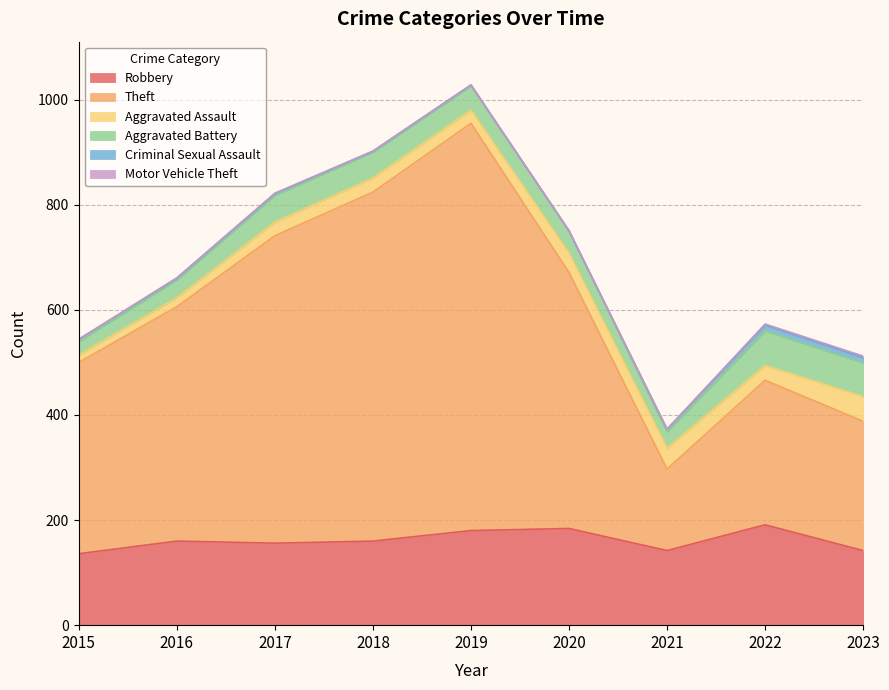

Which has a higher value, 2019 or 2023?

2019